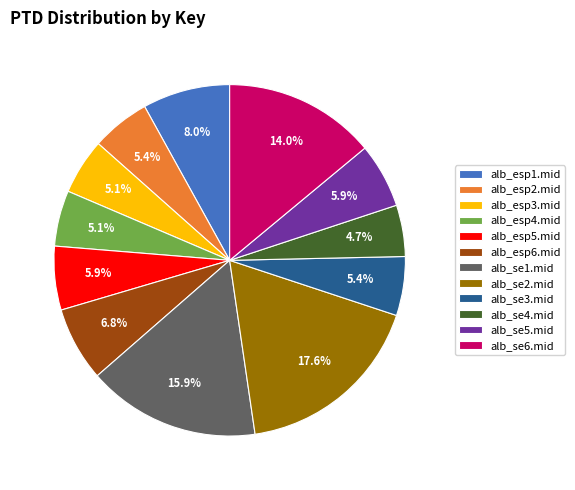

What is the ratio of the value at alb_esp2.mid to the value at alb_esp5.mid?

0.9